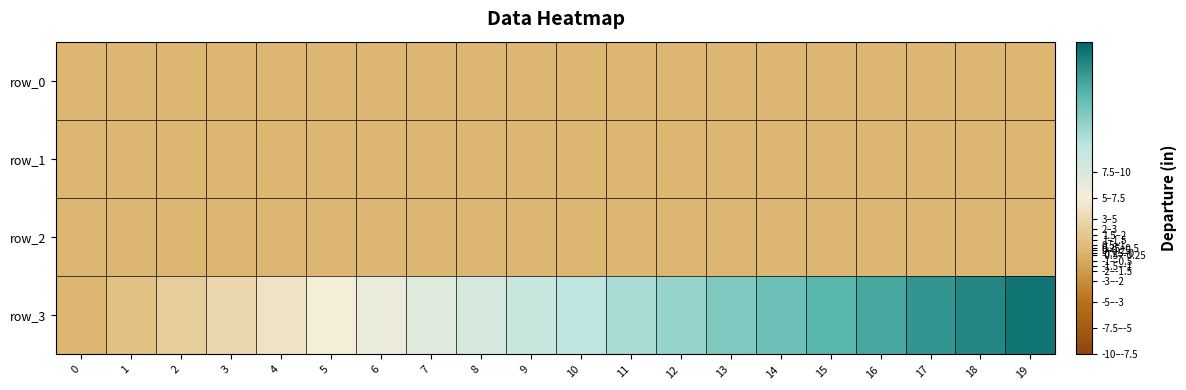

The value of row_0 at 5 is 0. True or false?

True